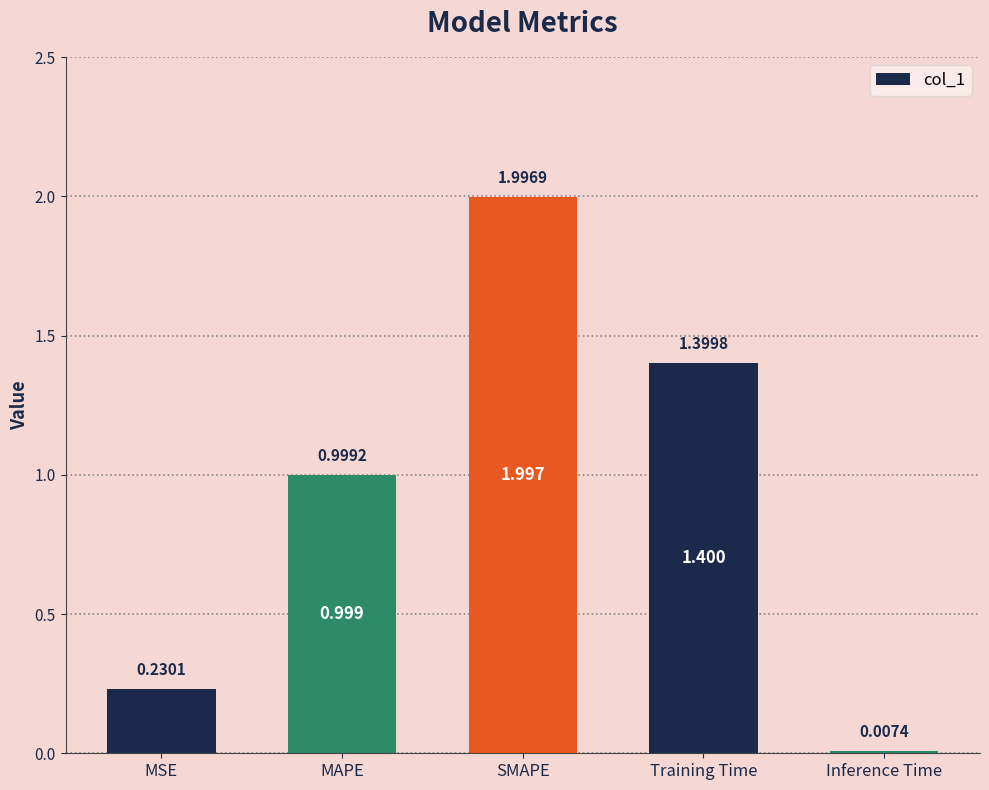

What is the sum of the values at MSE and Training Time?

1.6